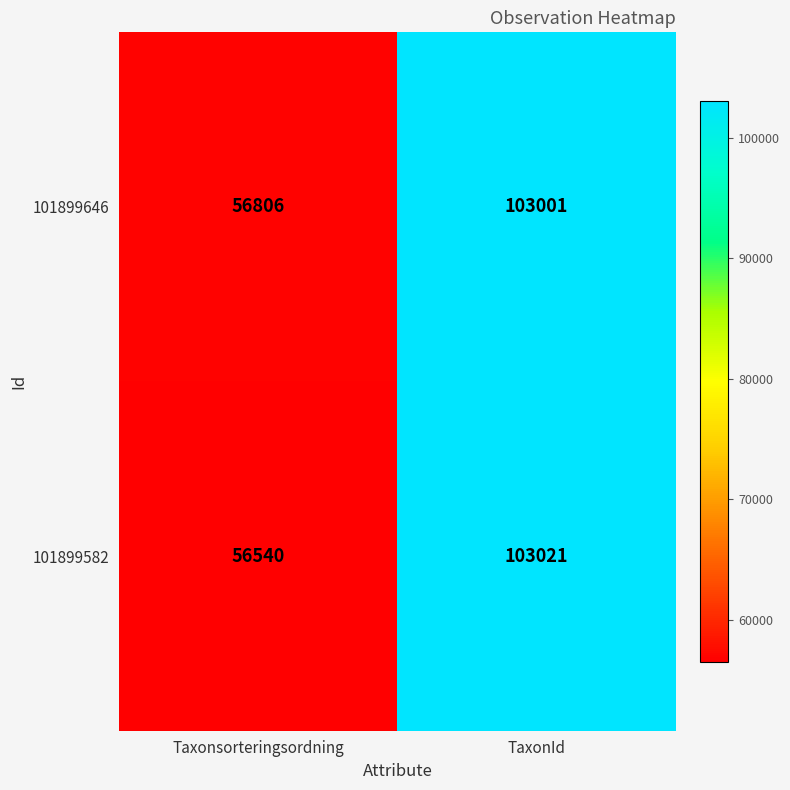

Is it true that 101899582 equals 103021 at TaxonId?

True